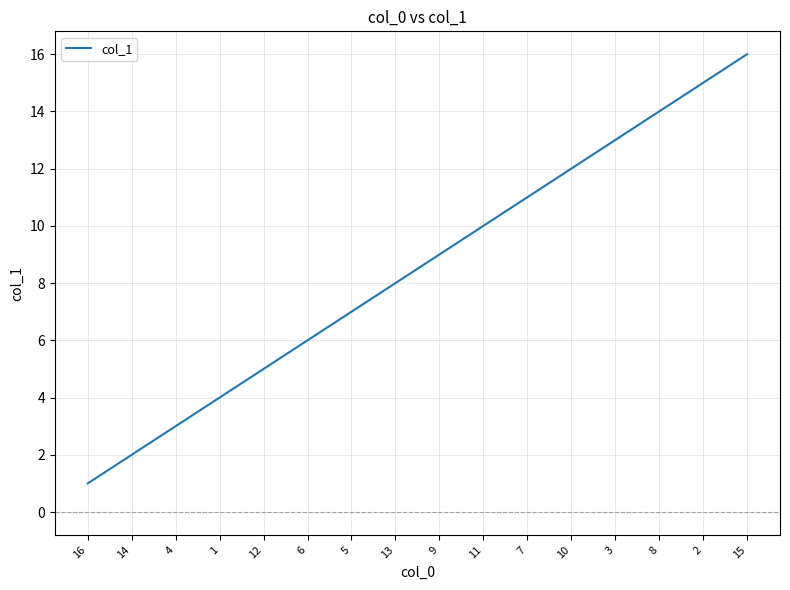

List the labels in order of value, smallest first.

16, 14, 4, 1, 12, 6, 5, 13, 9, 11, 7, 10, 3, 8, 2, 15